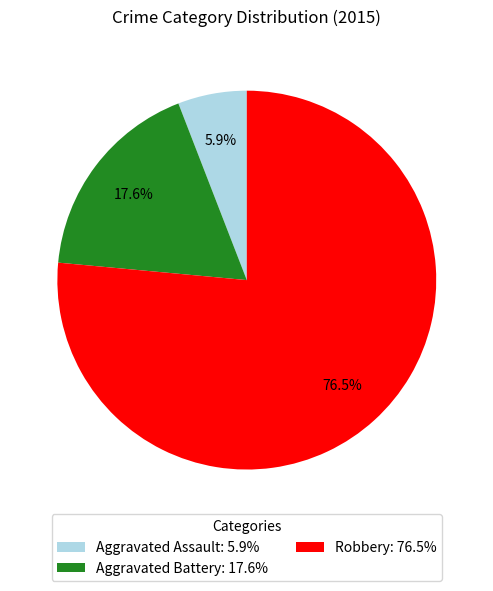

To the nearest percent, what is the difference between the largest and smallest slice percentages?

71%